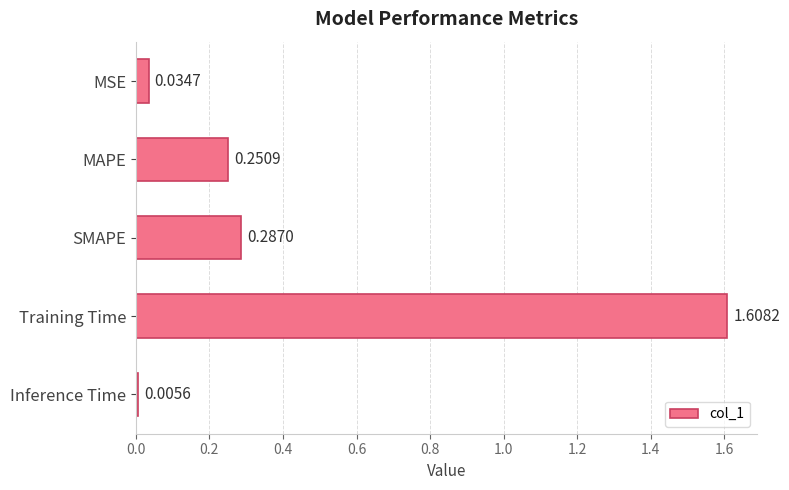

At which label is the value closest to 0?

Inference Time